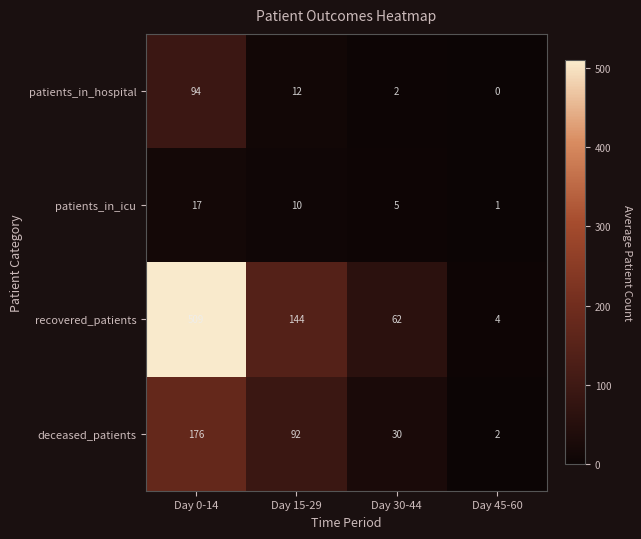

Rank the series by their maximum value, from lowest to highest.

patients_in_icu, patients_in_hospital, deceased_patients, recovered_patients